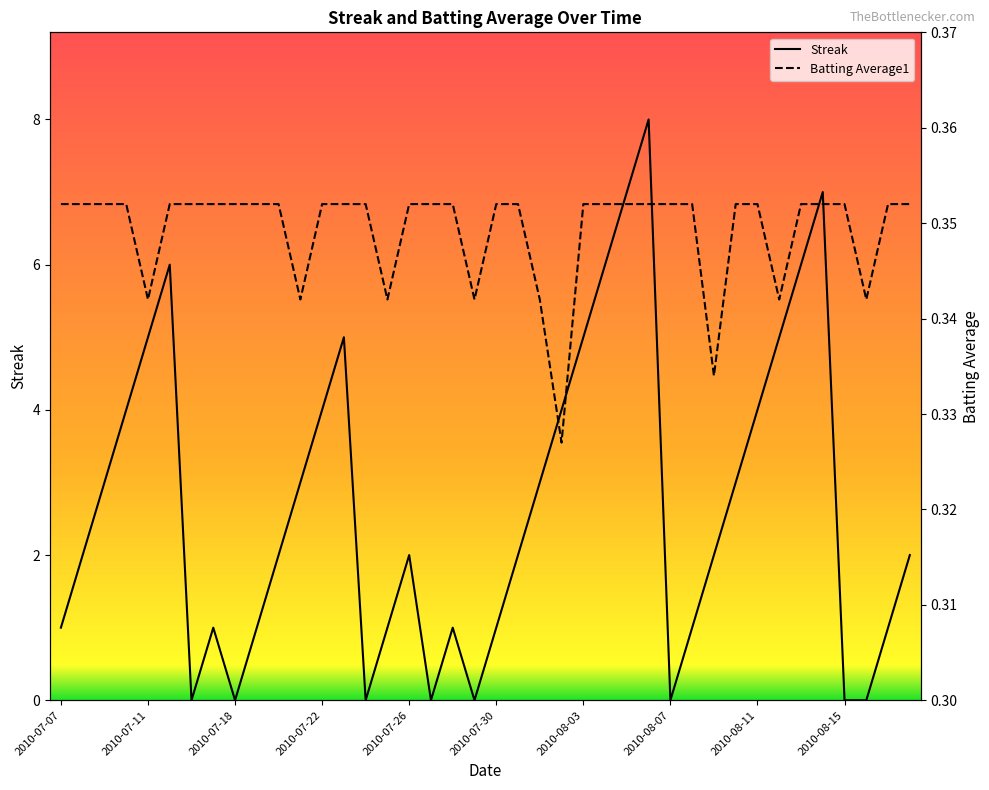

Count the Streak values in the range 1 to 5.

26